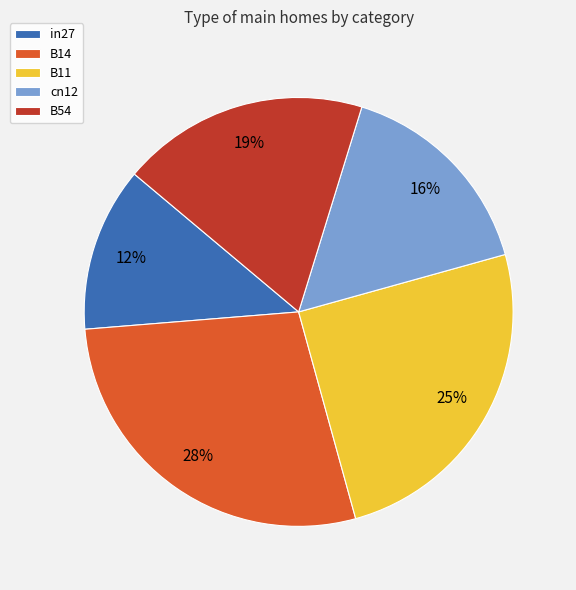

True or false: B11 accounts for 25% of the total.

True